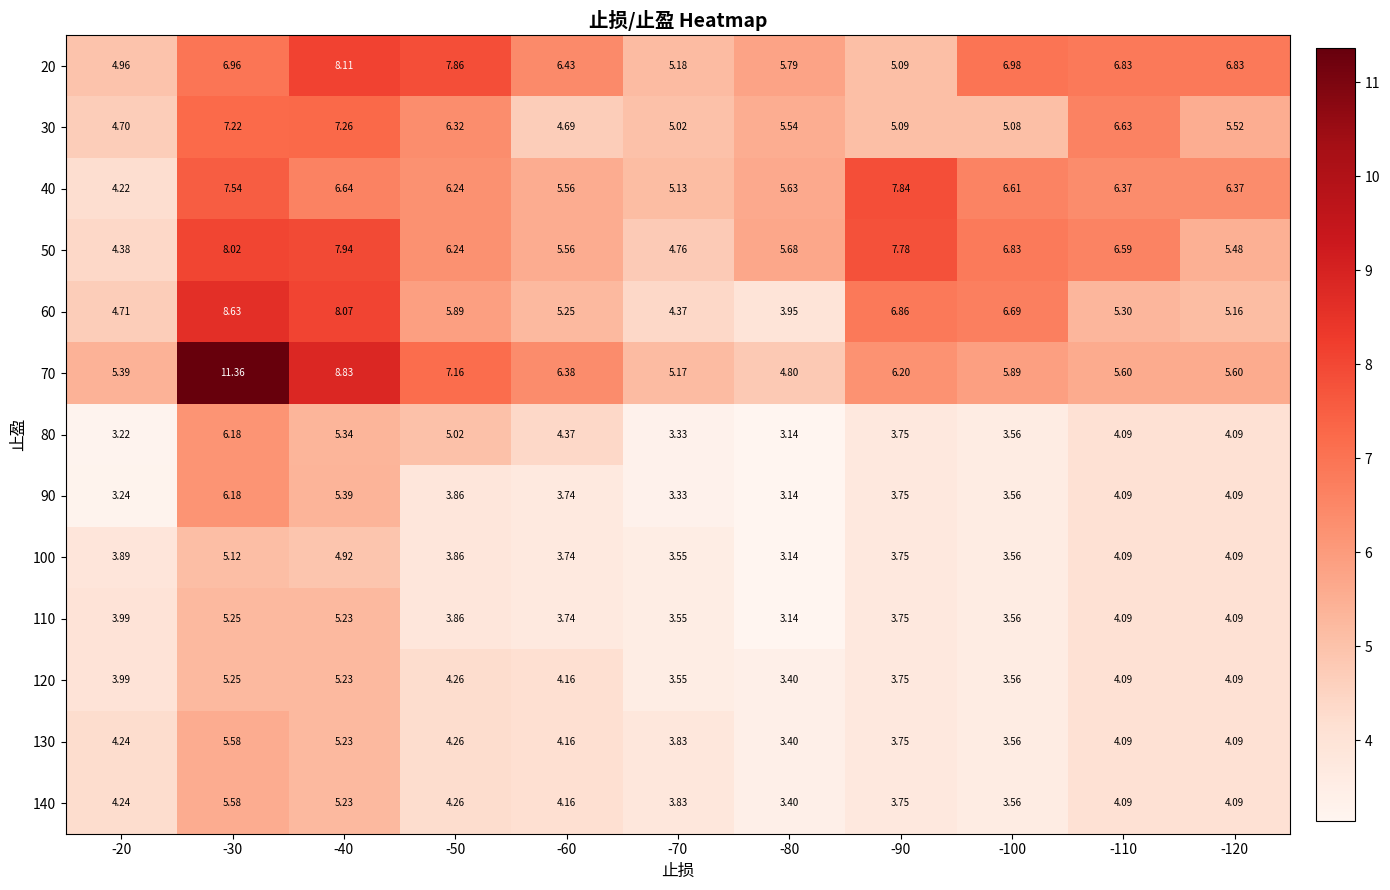

Is the value of 40 at -120 greater than the value of 90 at -70?

Yes